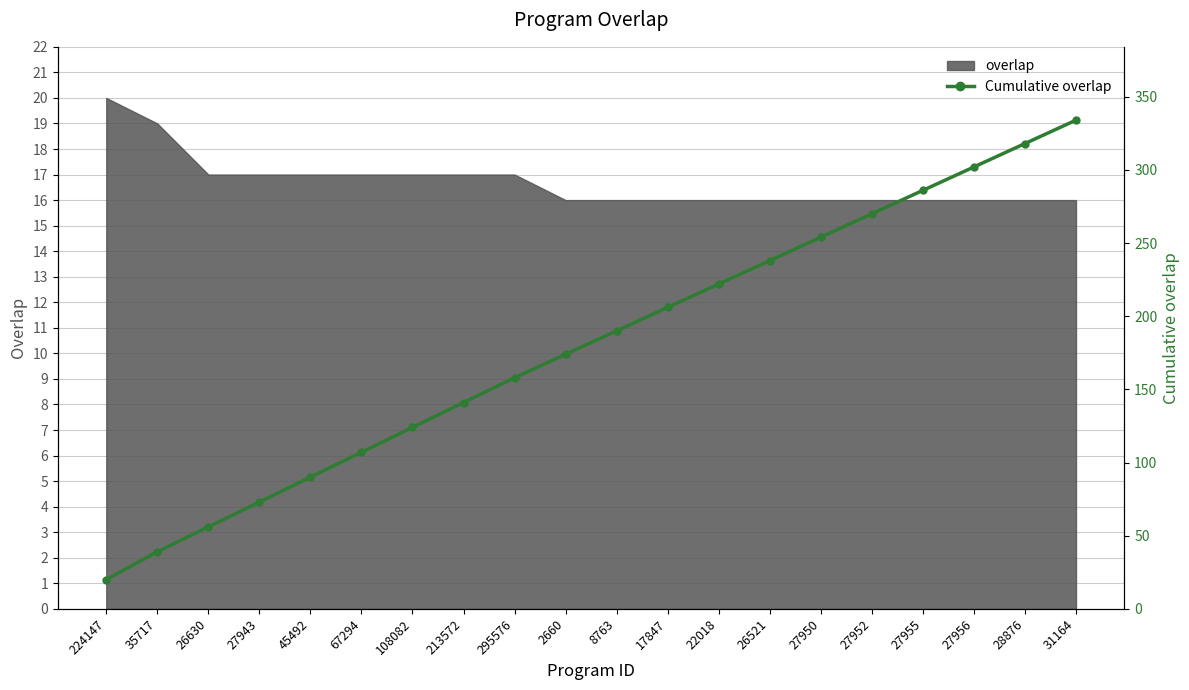

What is the smallest value displayed?

20